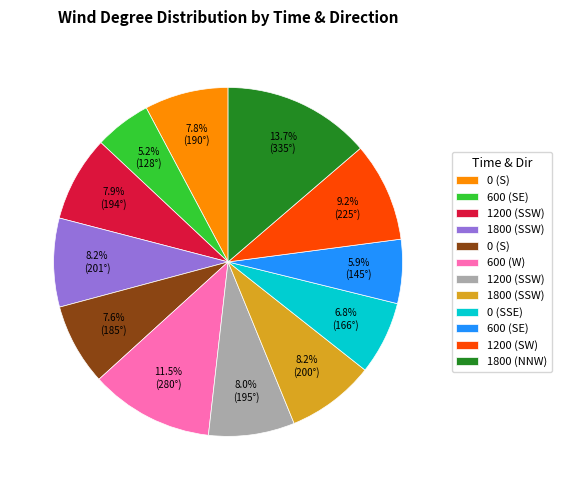

Is there a majority slice in this chart?

No